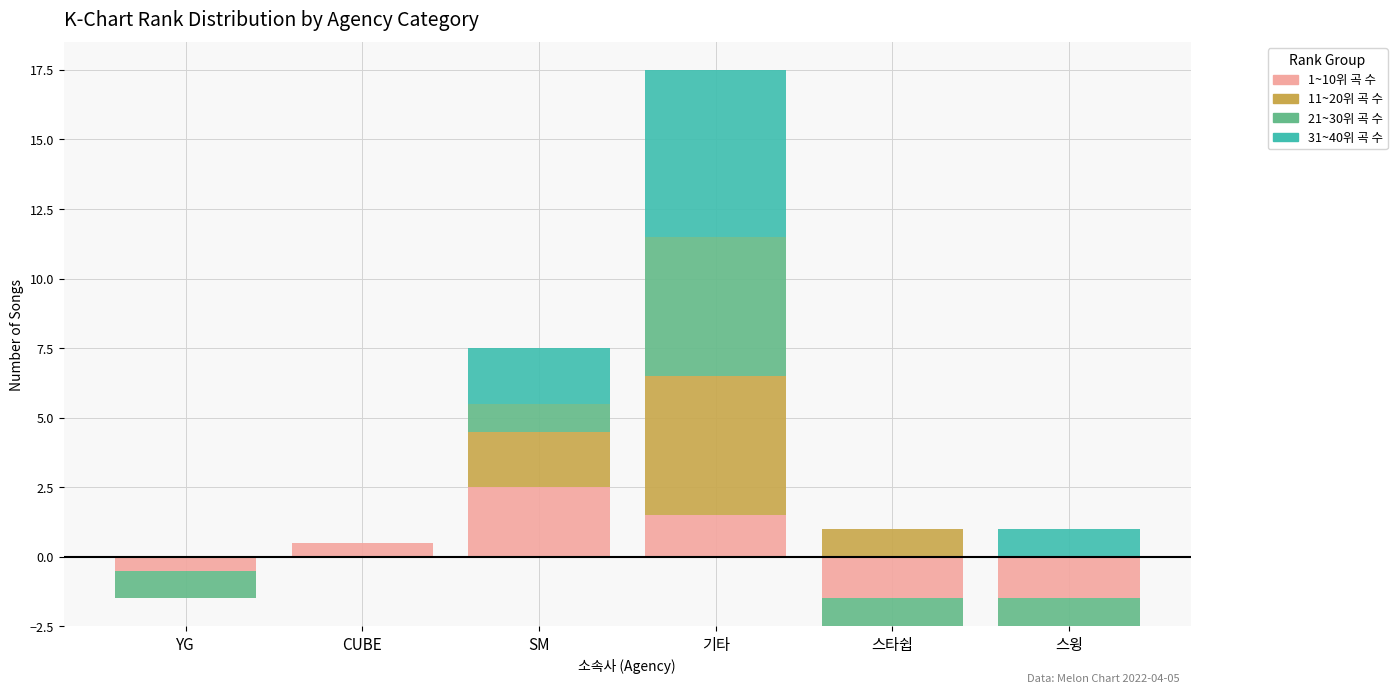

What is the maximum value for 21~30위 곡 수?

5.0